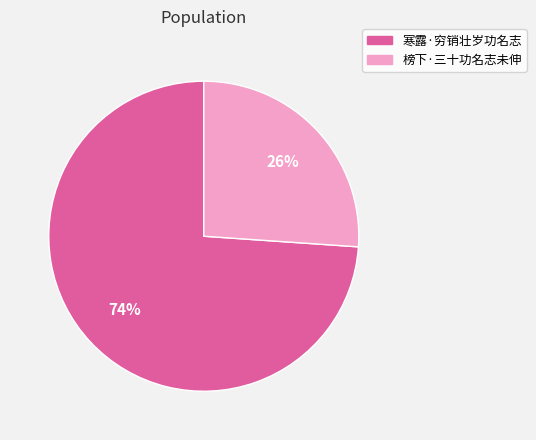

Is there a majority slice in this chart?

Yes